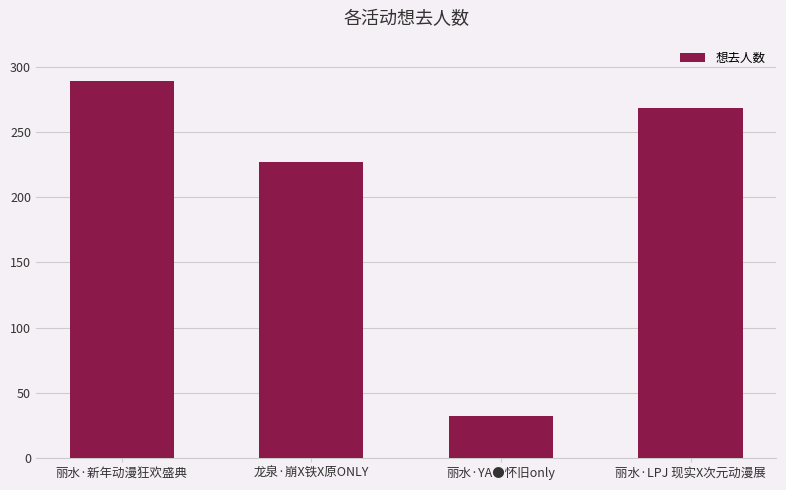

What is the average value?

204